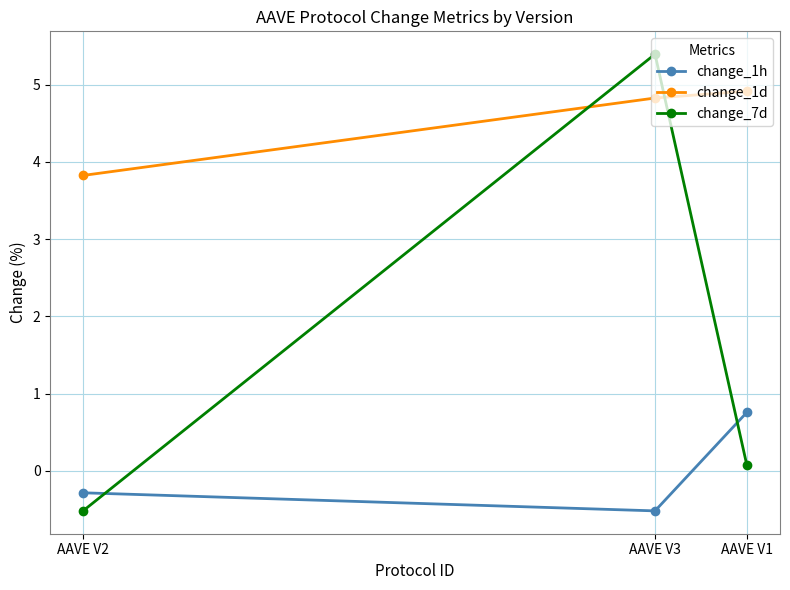

How many values in change_7d are below zero?

1